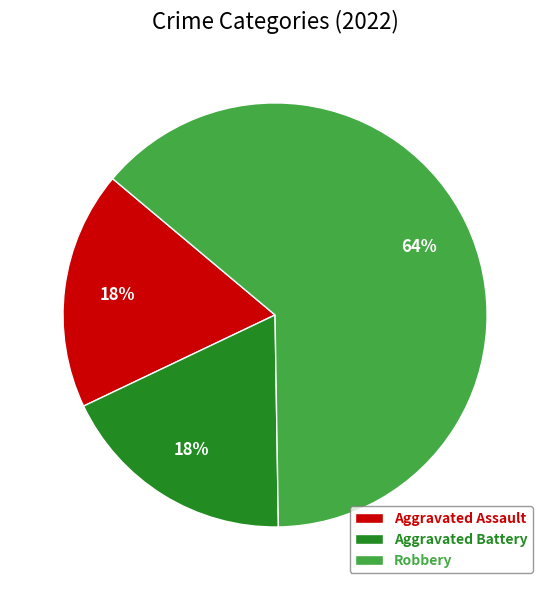

To the nearest percent, what is the average slice percentage?

33%